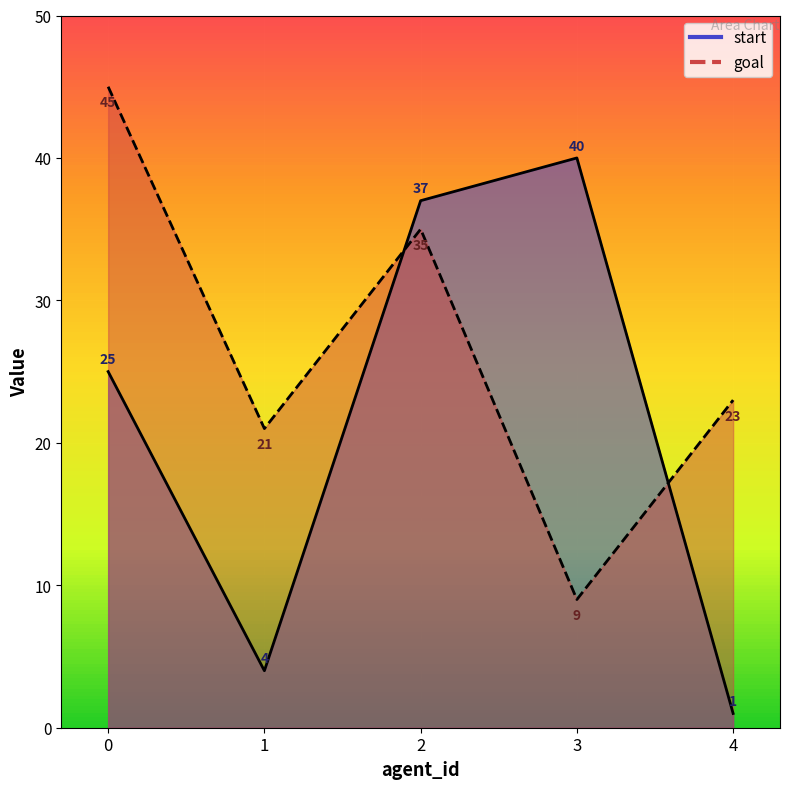

What is the sum of the start values at 1 and 0?

29